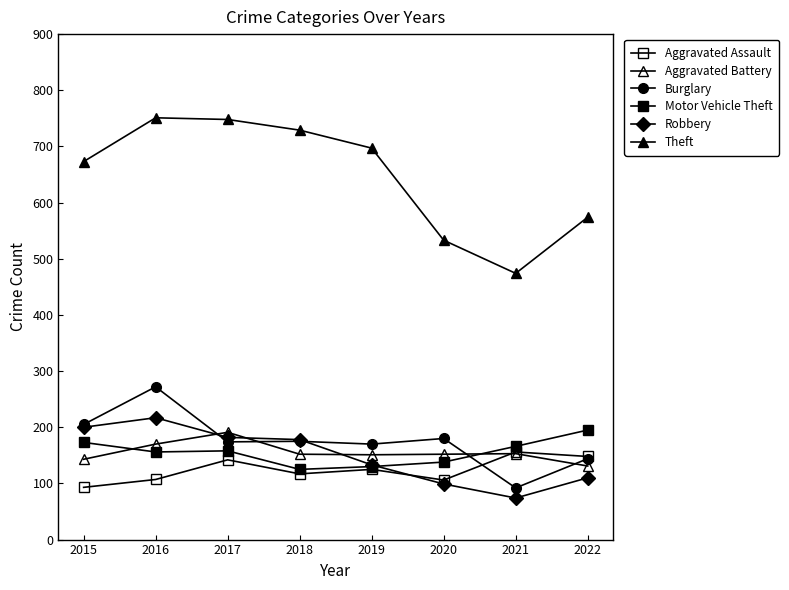

True or false: Burglary has more than 0 points higher than both neighbors.

True